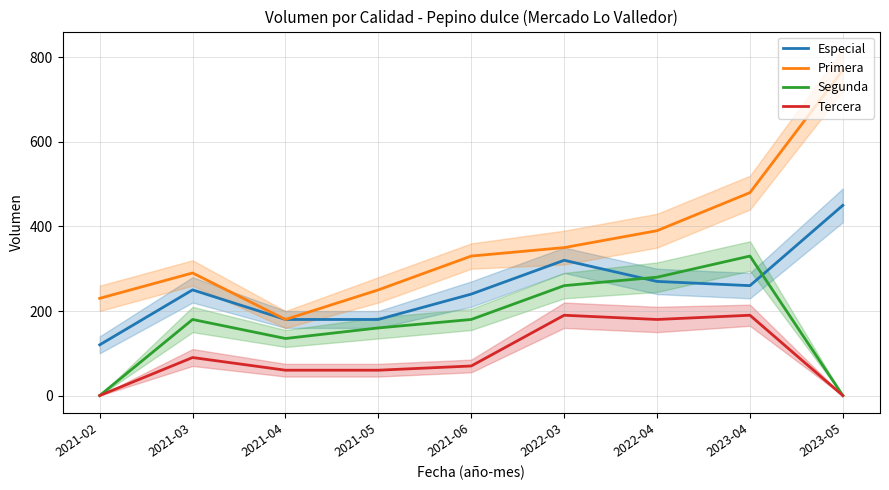

What is the greatest value displayed?

770